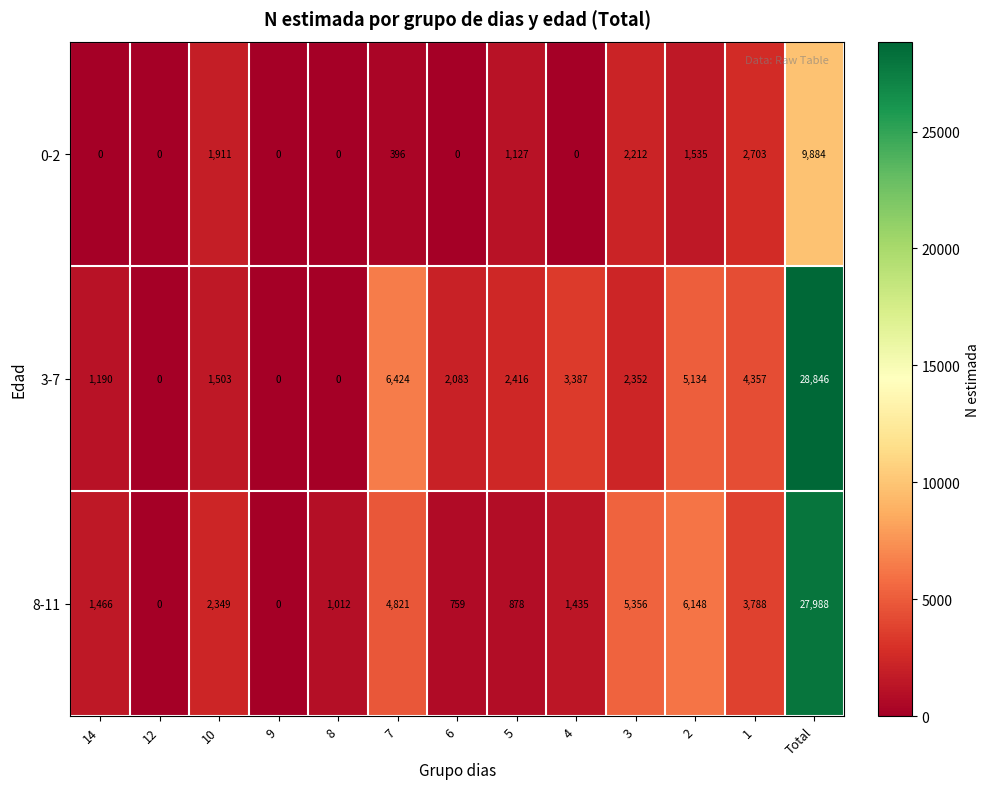

Which series has the widest spread of values?

3-7